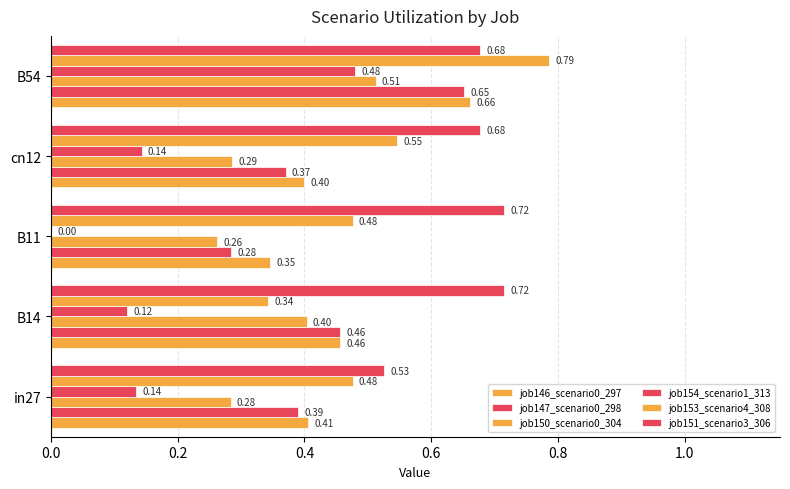

What is the maximum value shown in the chart?

0.8